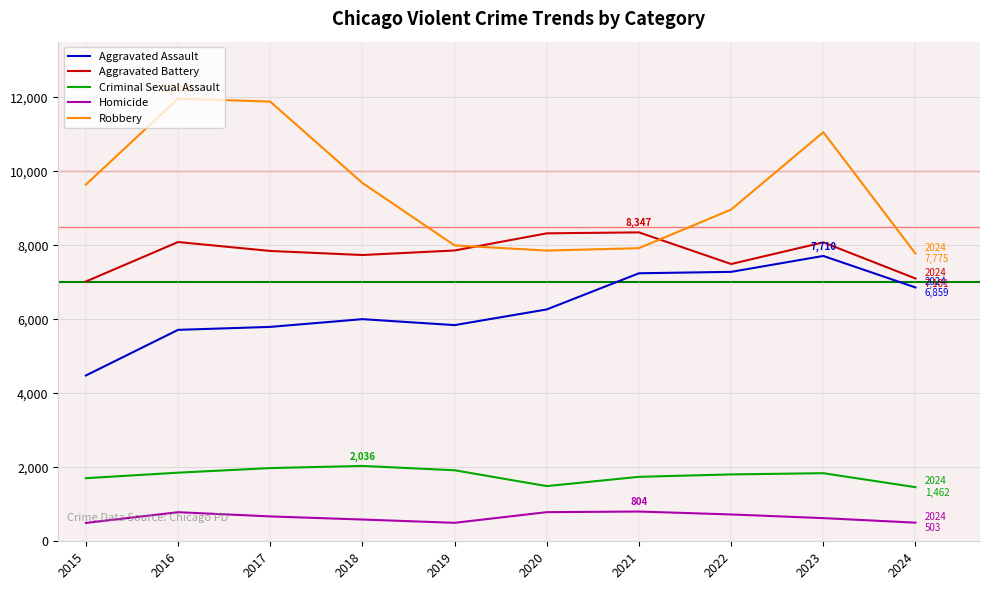

What is the sum of all Aggravated Battery values?

77881